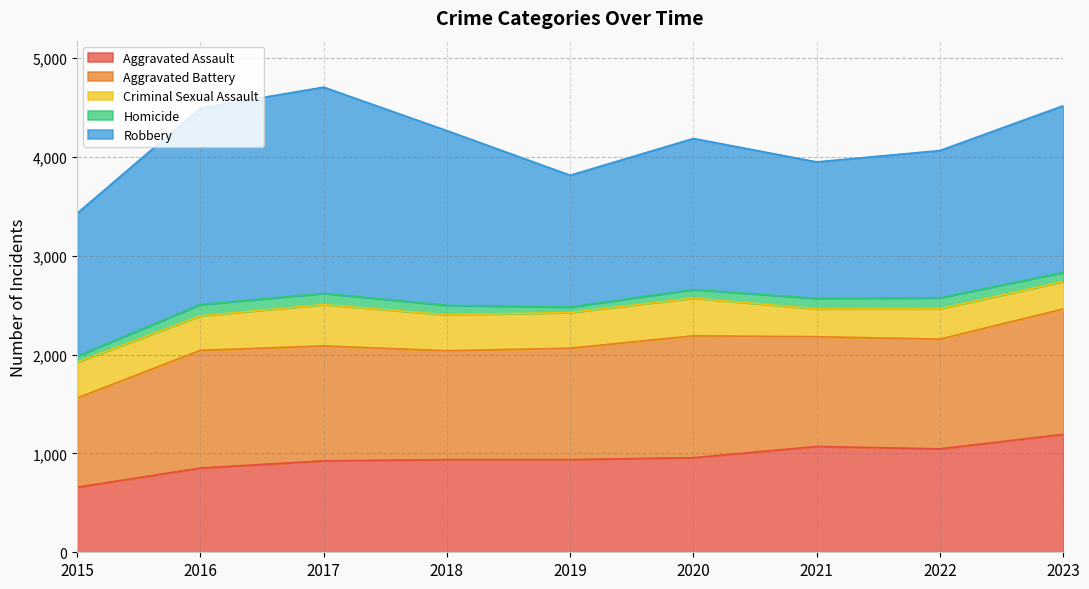

Count the number of categories in the chart.

9